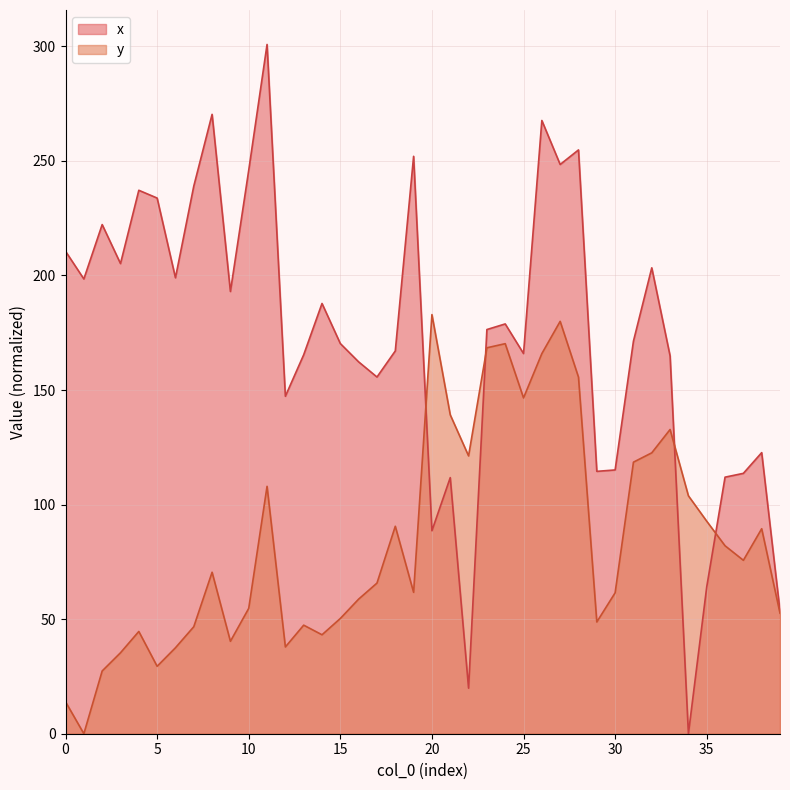

Rank the series by their average value, from lowest to highest.

y, x